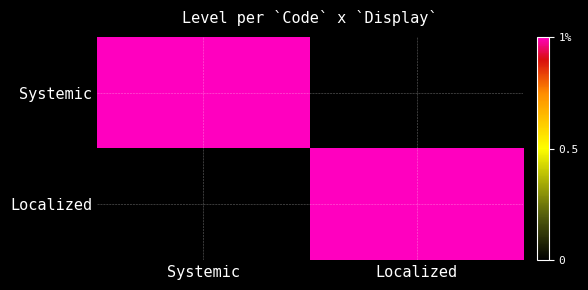

What is the difference between the highest and lowest values at Localized?

1